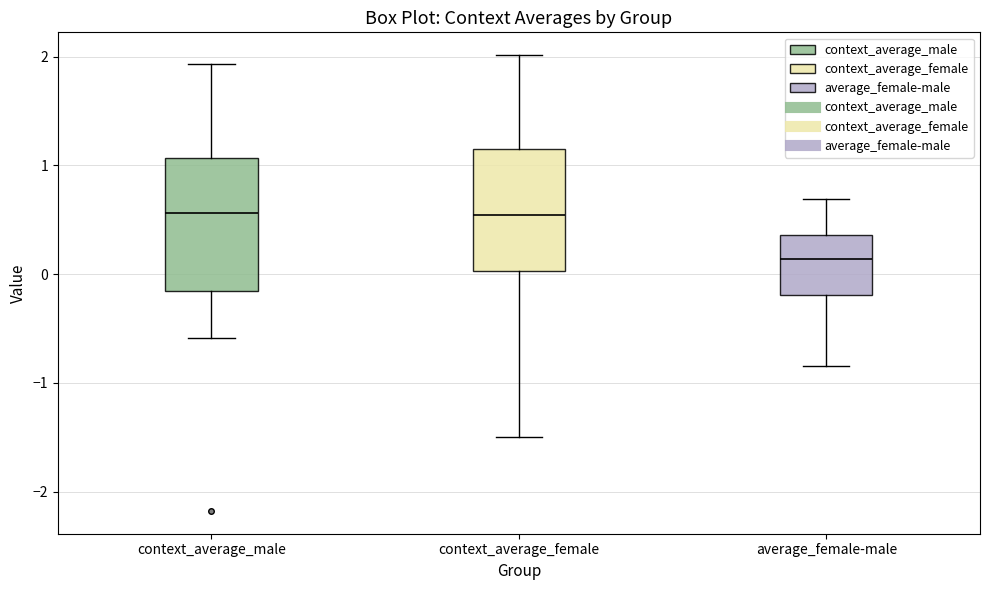

Reading left to right, read every box against the y-axis: the position of its median line, the range the box covers, and the ends of its whiskers. The values are not printed on the chart, so give them approximately, as read against the axis.

context_average_male: median 0.6, box -0.2 to 1.1, whiskers -0.6 to 1.9
context_average_female: median 0.5, box 0.0 to 1.2, whiskers -1.5 to 2.0
average_female-male: median 0.1, box -0.2 to 0.4, whiskers -0.8 to 0.7